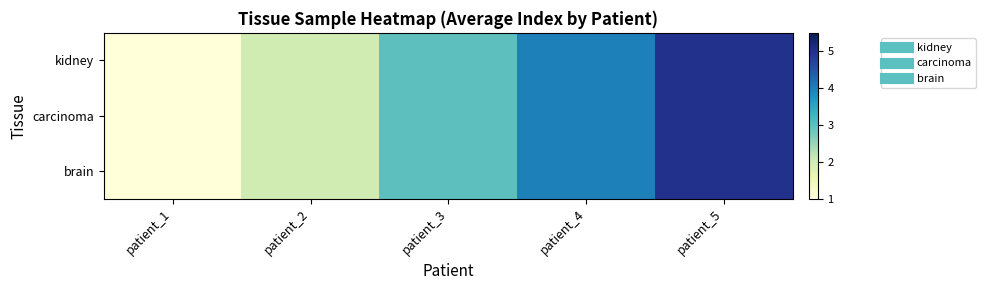

Reading right to left, extract all data points from this chart.

kidney: patient_5=5	patient_4=4	patient_3=3	patient_2=2	patient_1=1
carcinoma: patient_5=5	patient_4=4	patient_3=3	patient_2=2	patient_1=1
brain: patient_5=5	patient_4=4	patient_3=3	patient_2=2	patient_1=1